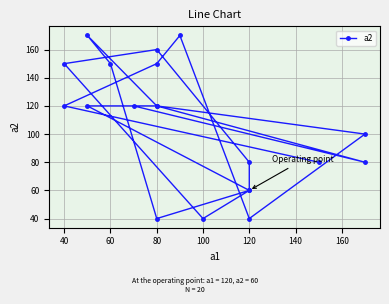

What is the minimum value shown in the chart?

40